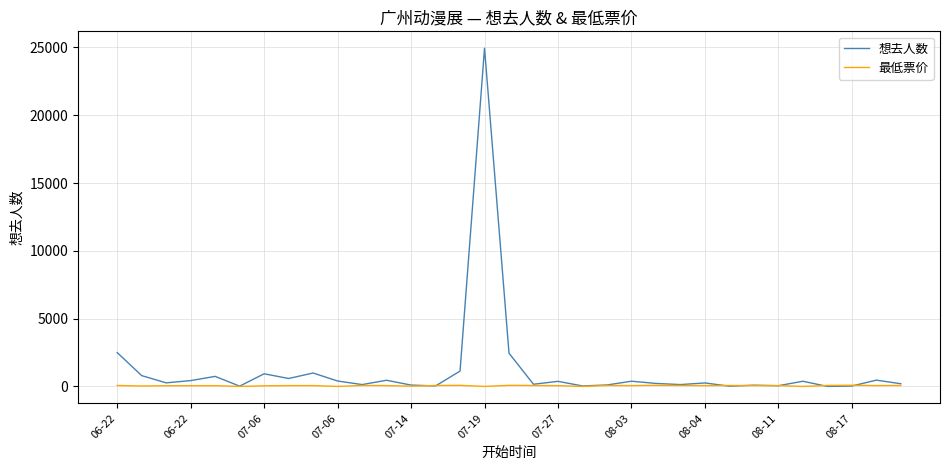

Which series has the largest total across all categories?

想去人数